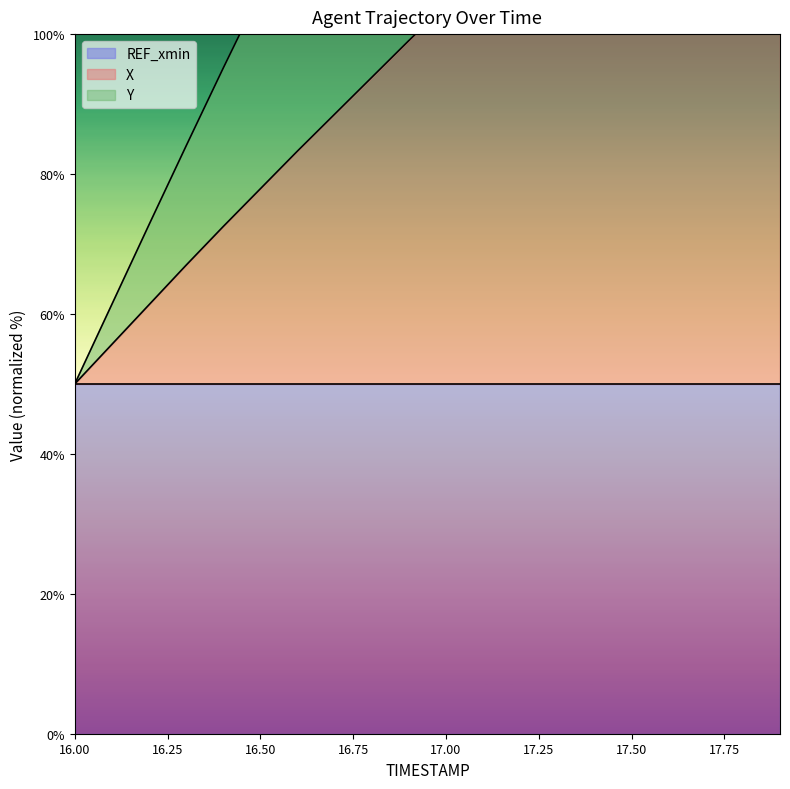

Which series changed the most between 16.0 and 16.8?

Y